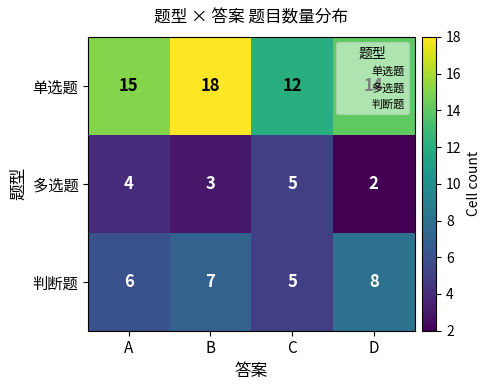

The 多选题 series shows 3 at B. True or false?

True